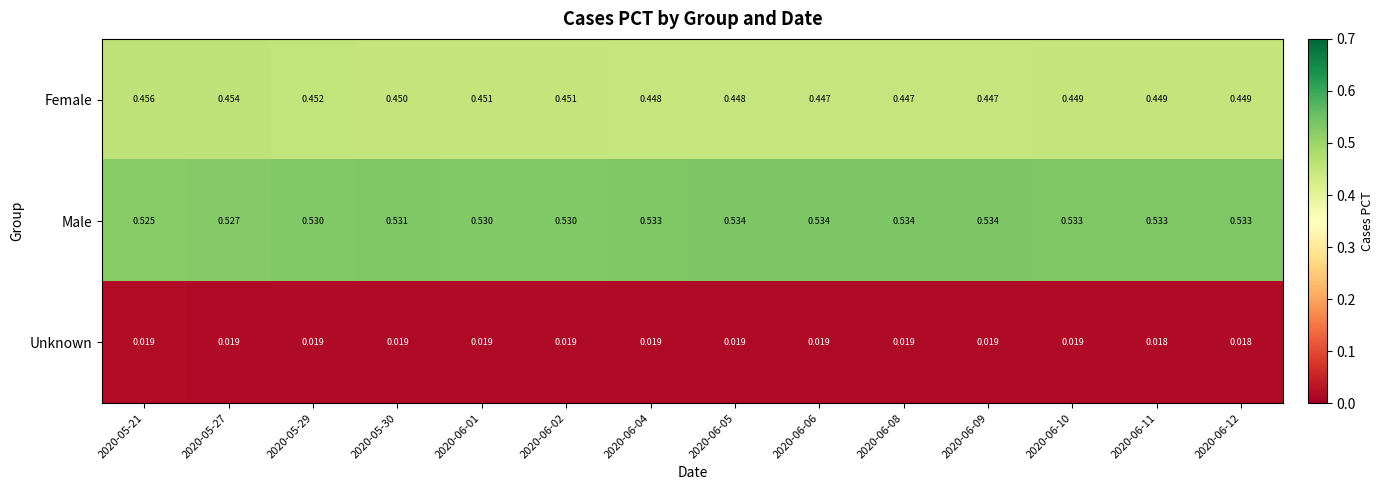

Which series has the largest total across all categories?

Male